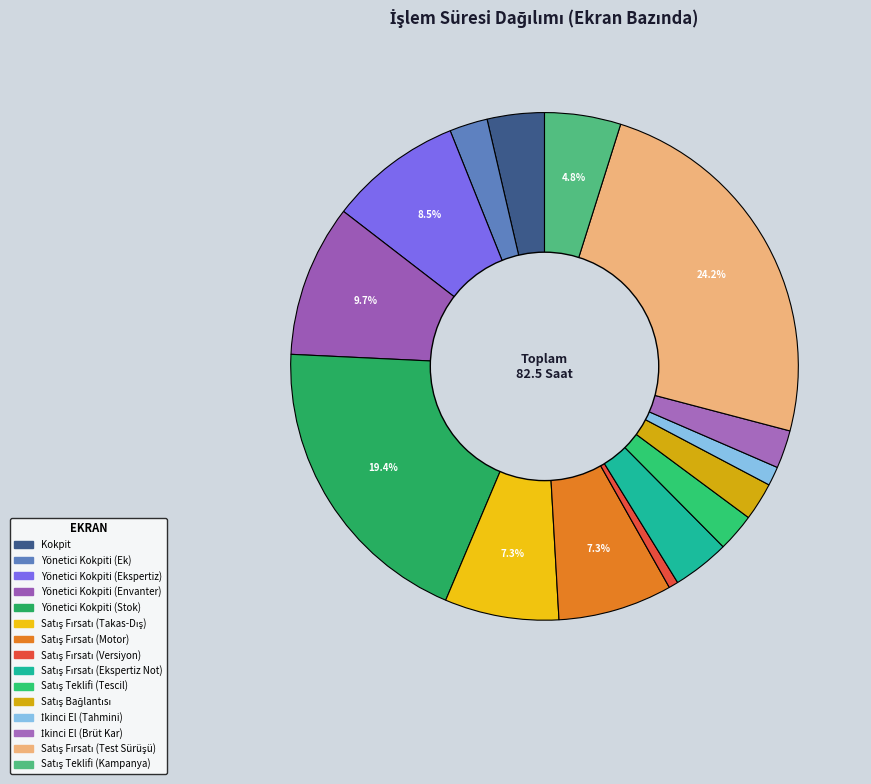

Does Yönetici Kokpiti (Ek) account for over 50% of the chart?

No